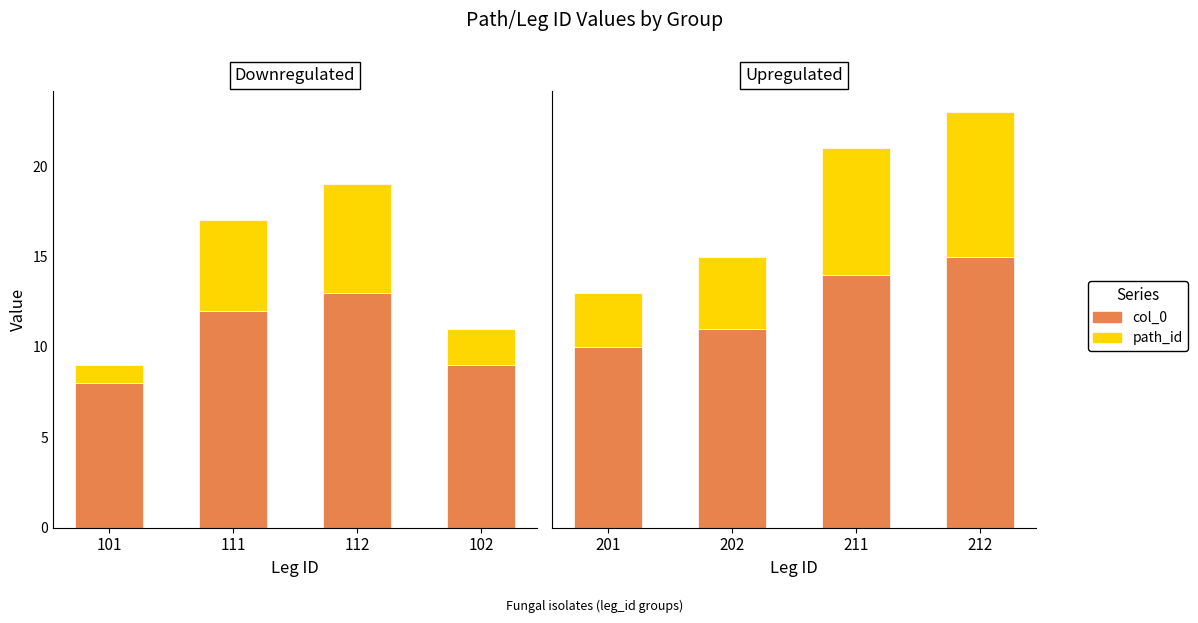

What is the label of the 3rd bar from the right?

111